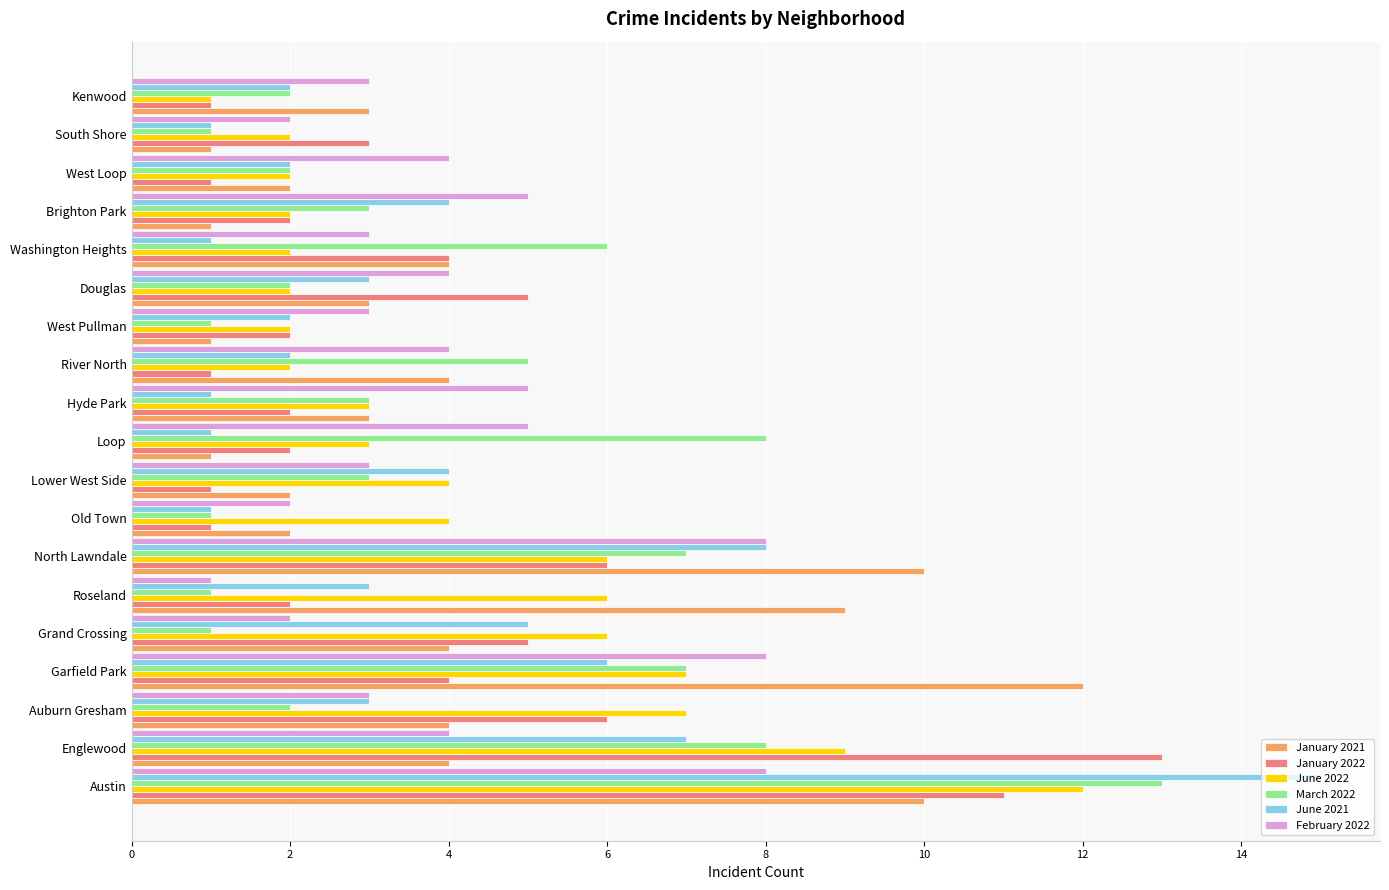

Is it true that January 2021 equals 3 at Old Town?

False